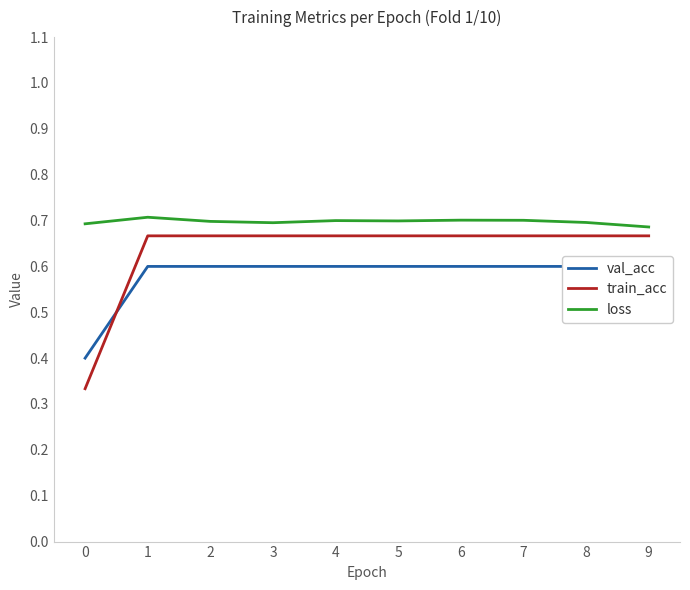

True or false: loss and val_acc intersect in this chart.

False